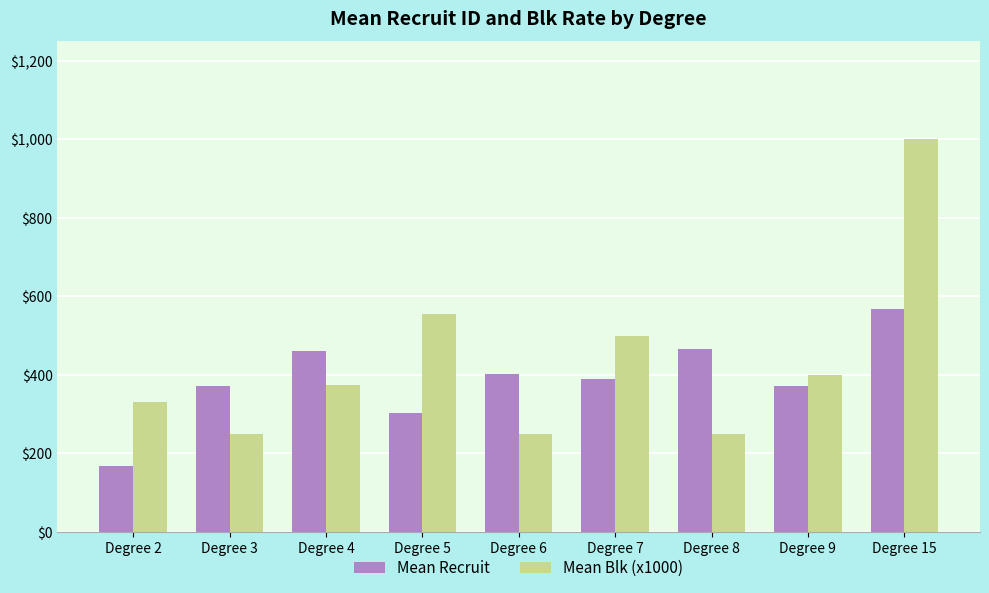

What is the total value across all series at Degree 6?

652.0